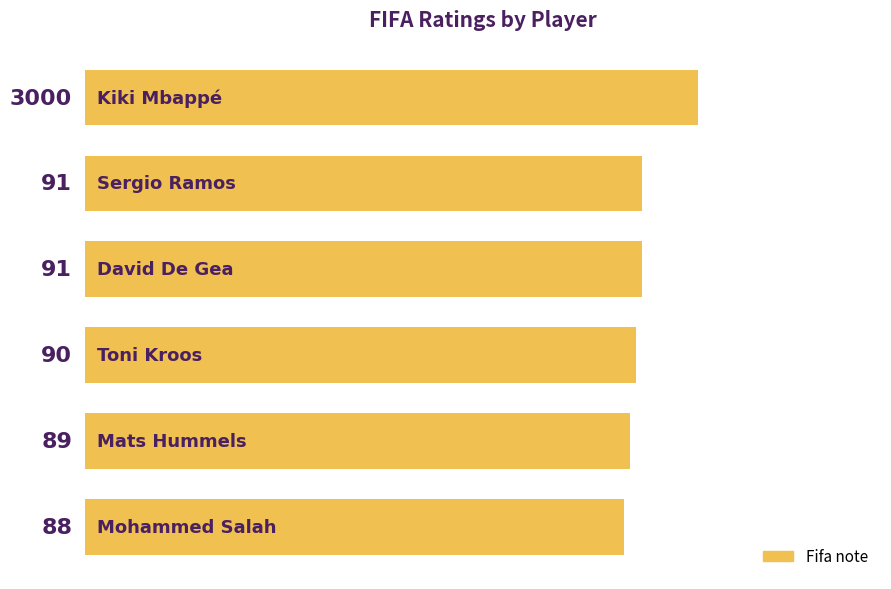

Reading top to bottom, list all the values displayed in this chart.

100	91	91	90	89	88